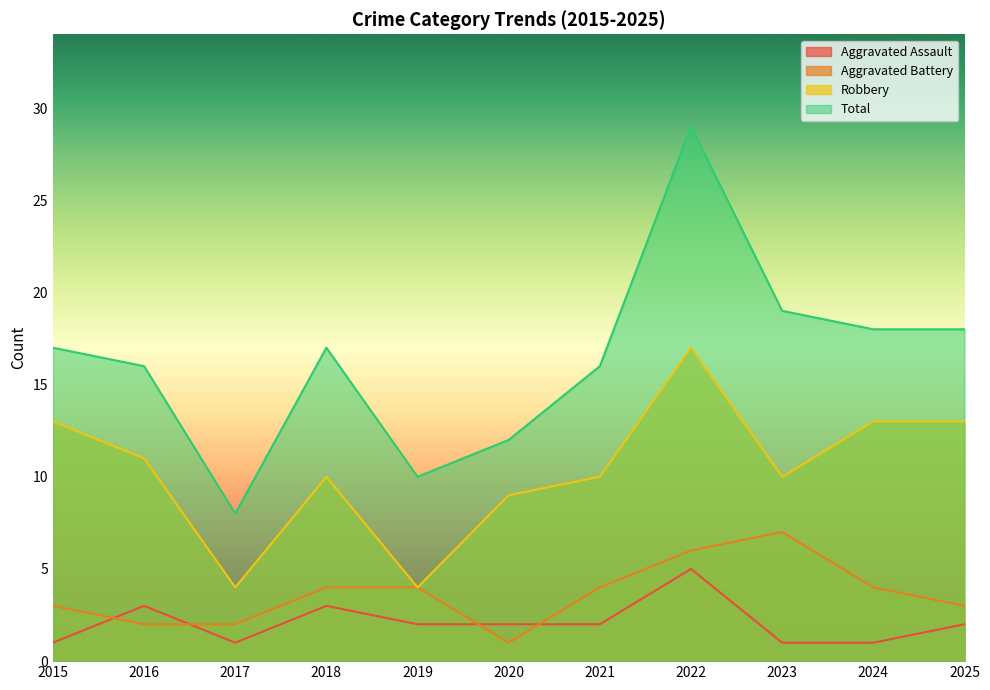

At which category does Total reach its first local valley?

2017